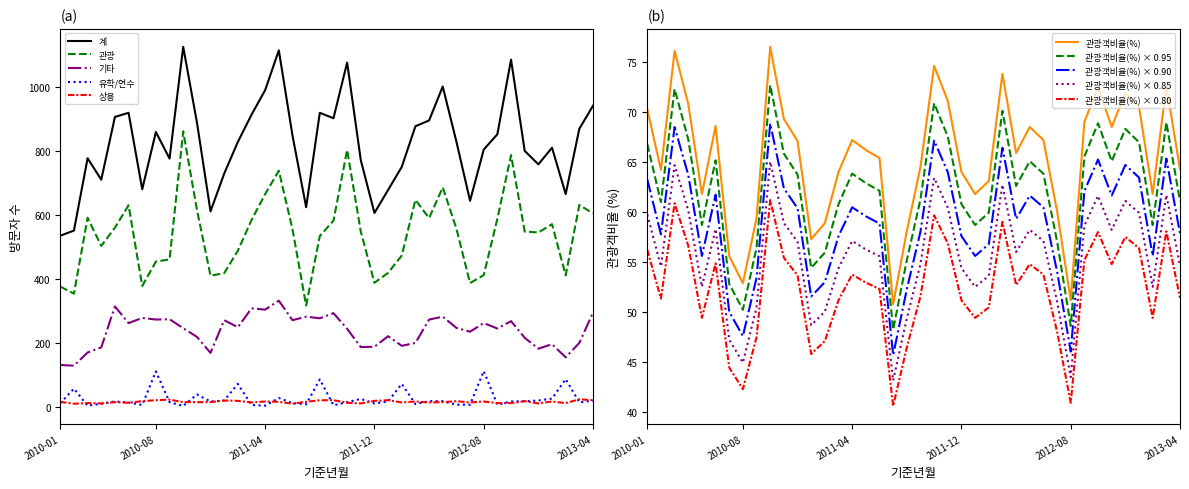

True or false: 관광객비율(%) and 계 cross at least once.

False